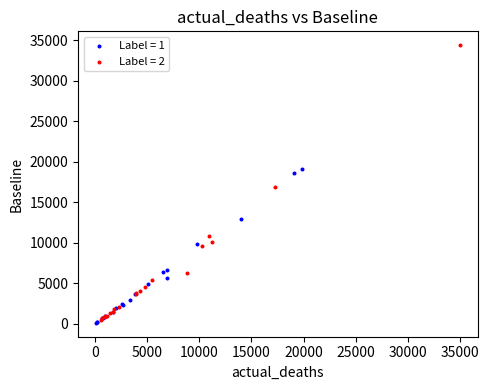

Which series contains the highest Y value?

Label = 2